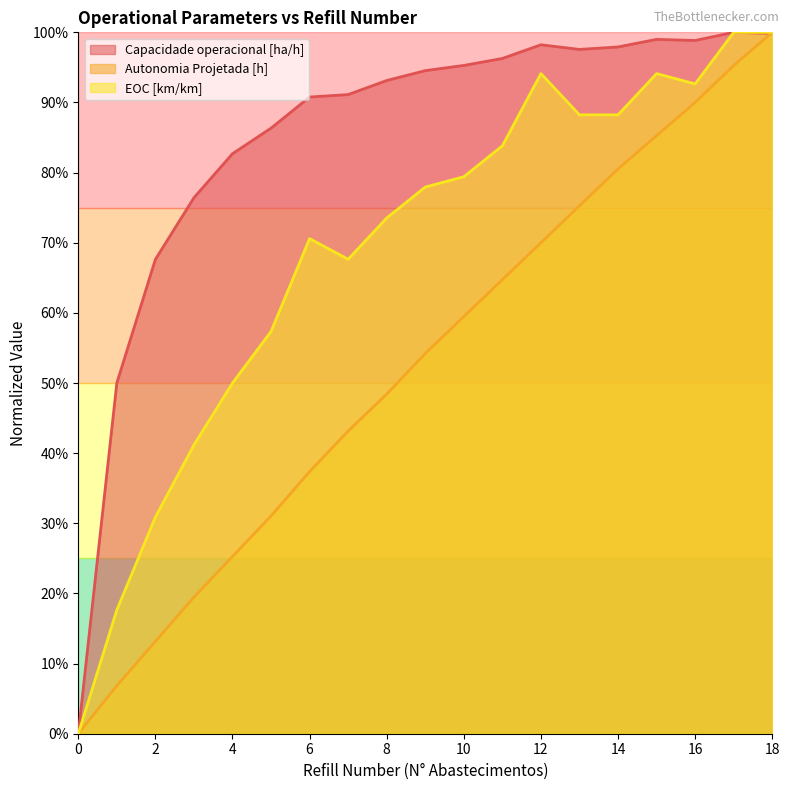

Reading left to right, list all the values displayed in this chart.

Capacidade operacional [ha/h]: 0=0.0	1=0.5	2=0.7	3=0.8	4=0.8	5=0.9	6=0.9	7=0.9	8=0.9	9=0.9	10=1.0	11=1.0	12=1.0	13=1.0	14=1.0	15=1.0	16=1.0	17=1.0	18=1.0
Autonomia Projetada [h]: 0=0.0	1=0.1	2=0.1	3=0.2	4=0.3	5=0.3	6=0.4	7=0.4	8=0.5	9=0.5	10=0.6	11=0.6	12=0.7	13=0.8	14=0.8	15=0.9	16=0.9	17=1.0	18=1.0
EOC [km/km]: 0=0.0	1=0.2	2=0.3	3=0.4	4=0.5	5=0.6	6=0.7	7=0.7	8=0.7	9=0.8	10=0.8	11=0.8	12=0.9	13=0.9	14=0.9	15=0.9	16=0.9	17=1.0	18=1.0